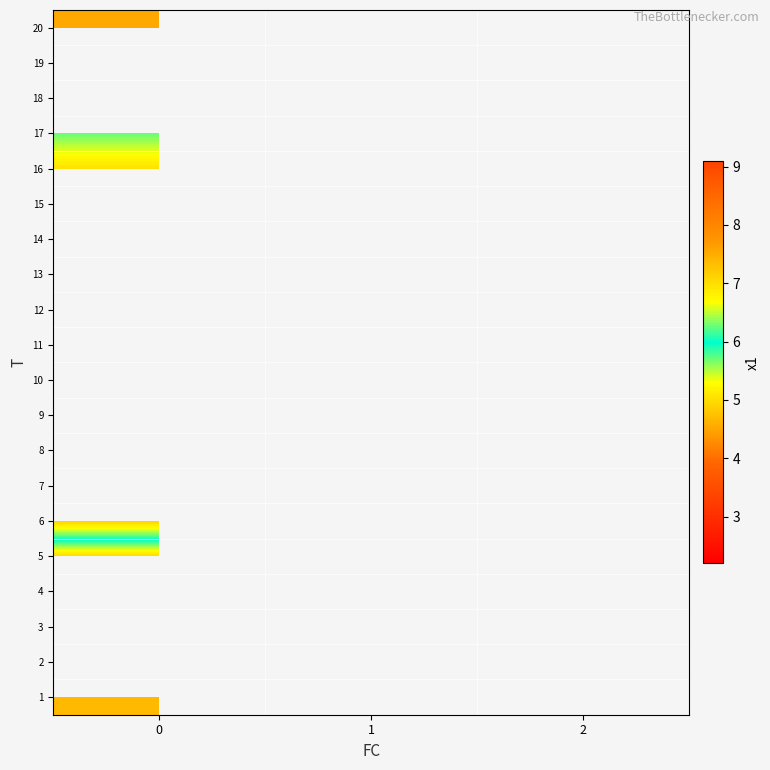

What is the spread (max minus min) of values at 0?

4.6